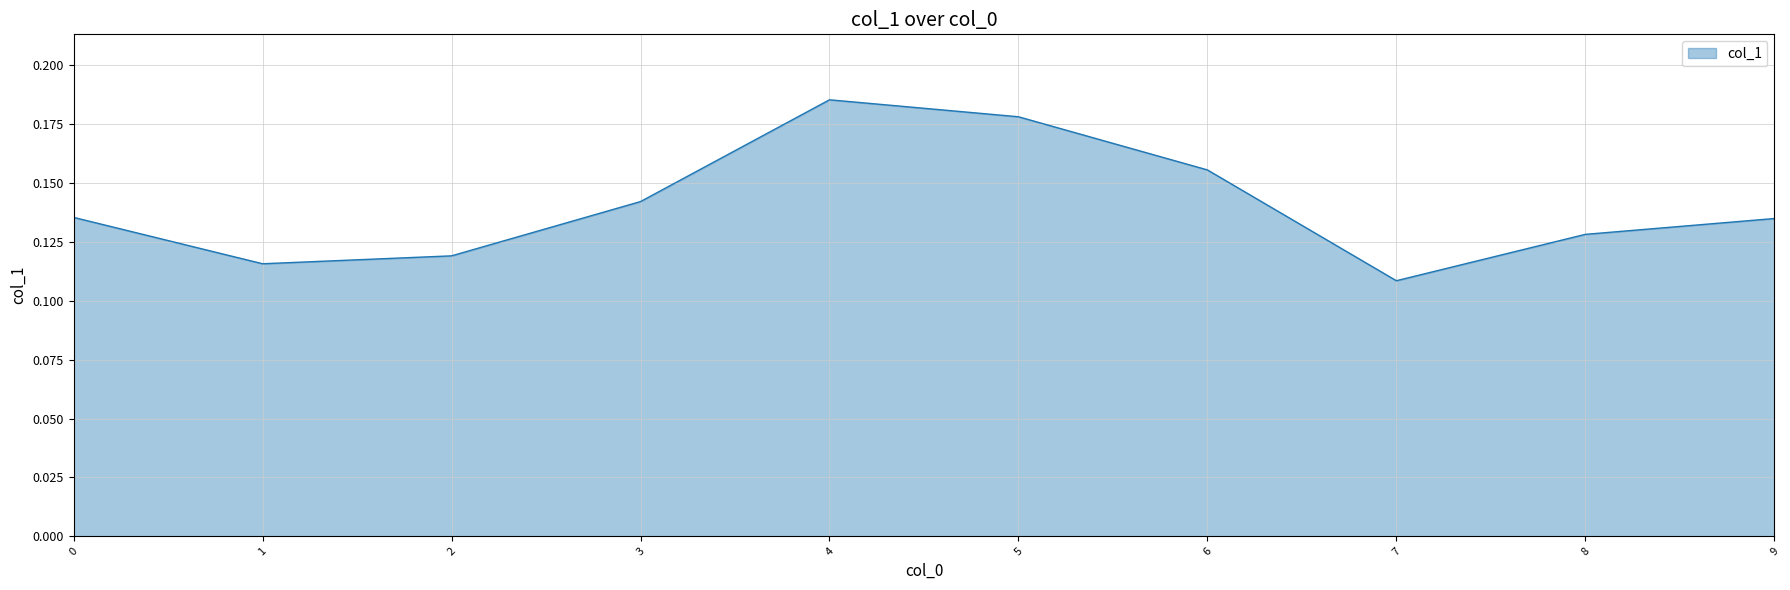

Between 4 and 7, which is larger?

4